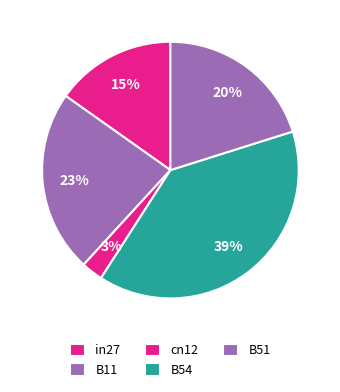

How many segments does this pie chart have?

5